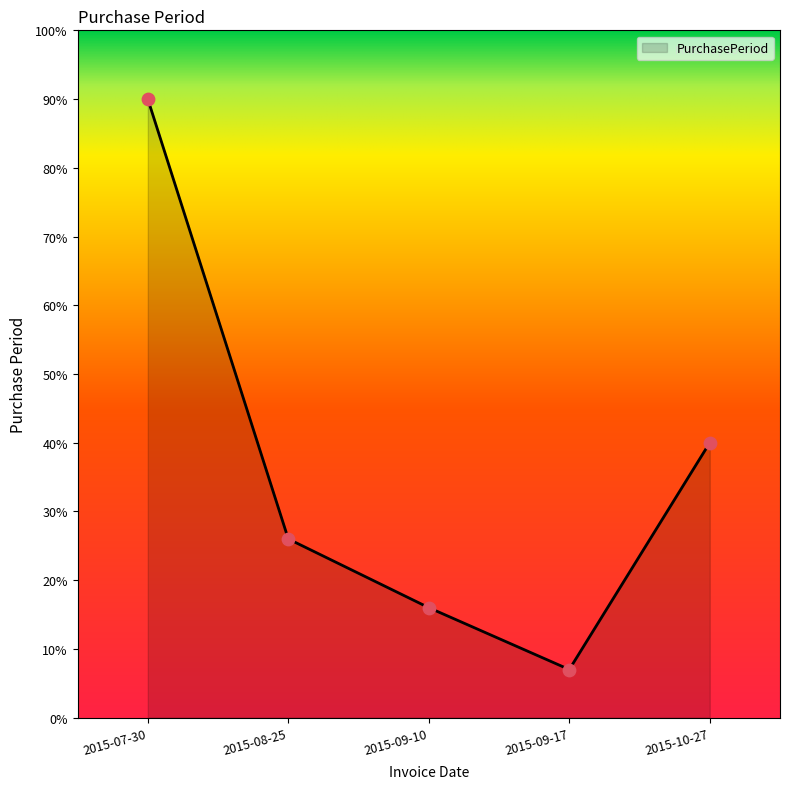

What is the change in value from 2015-09-10 to 2015-10-27?

+24